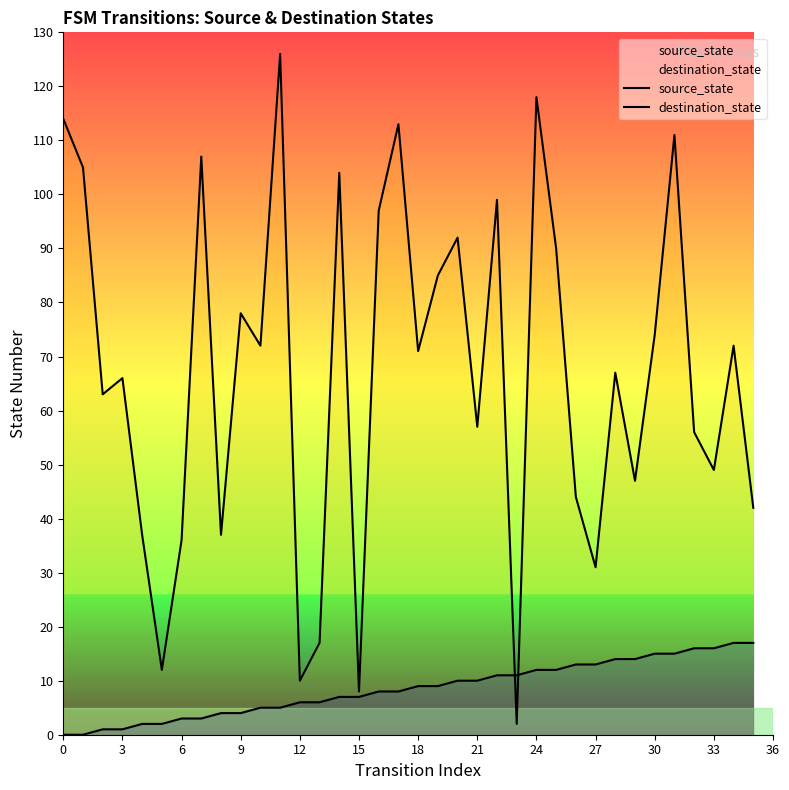

True or false: destination_state has more than 1 interior local peaks.

True